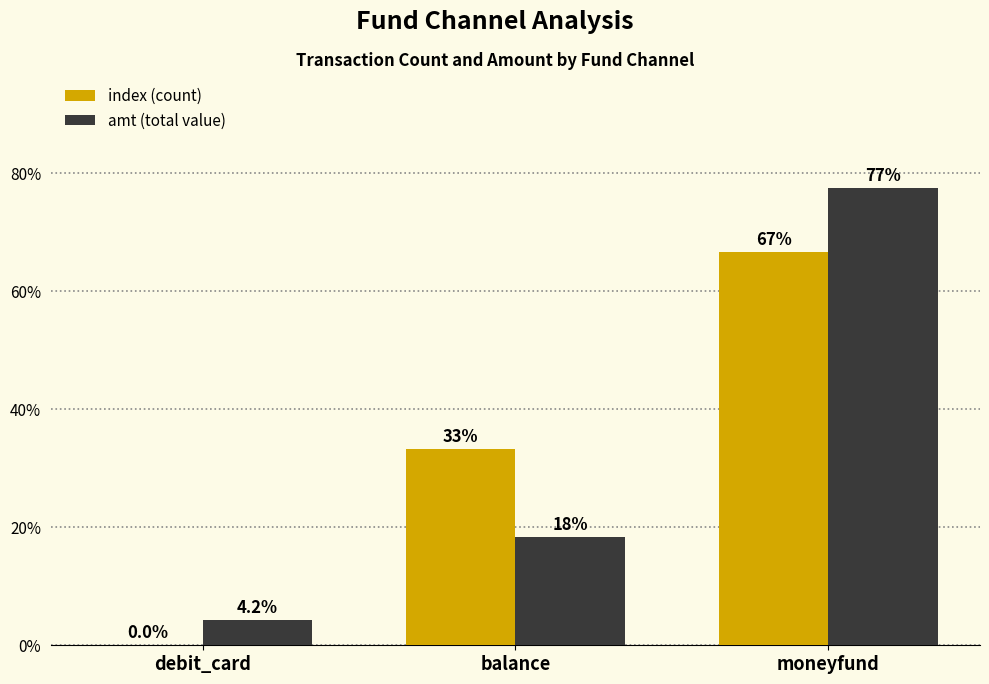

At which category is the sum across all series the highest?

moneyfund